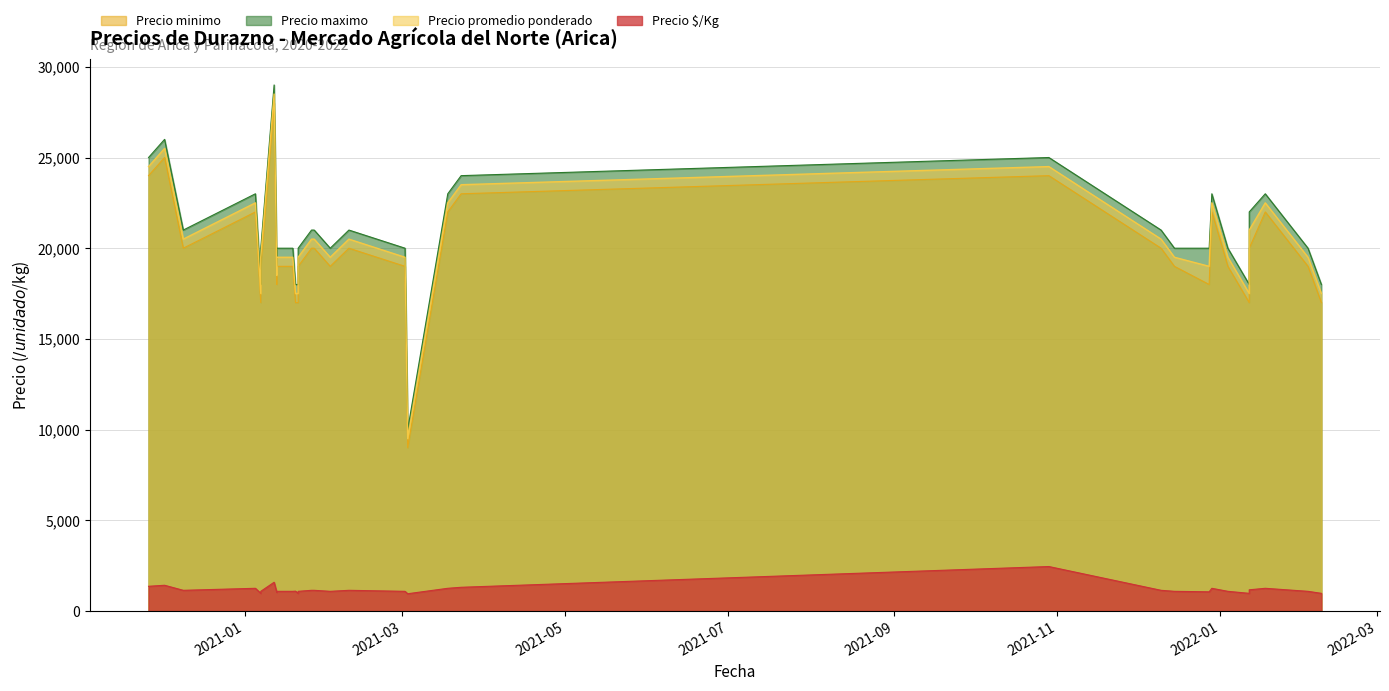

Which has a higher value, 2021-12-10 or 2022-01-18?

2022-01-18